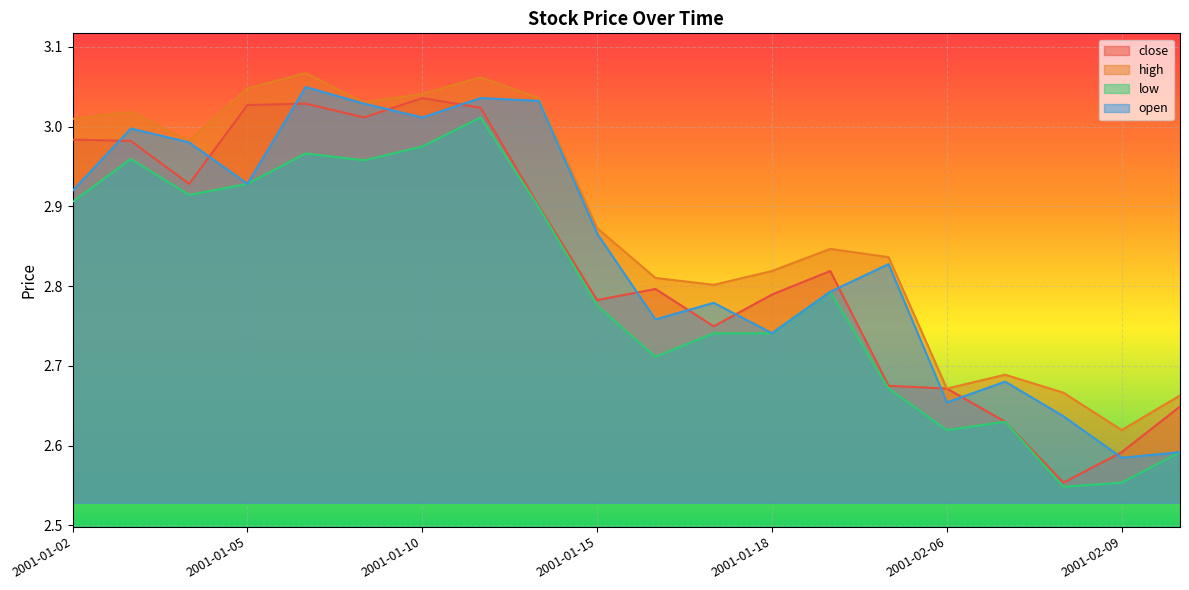

Which series changed the most between 2001-01-12 and 2001-02-09?

open